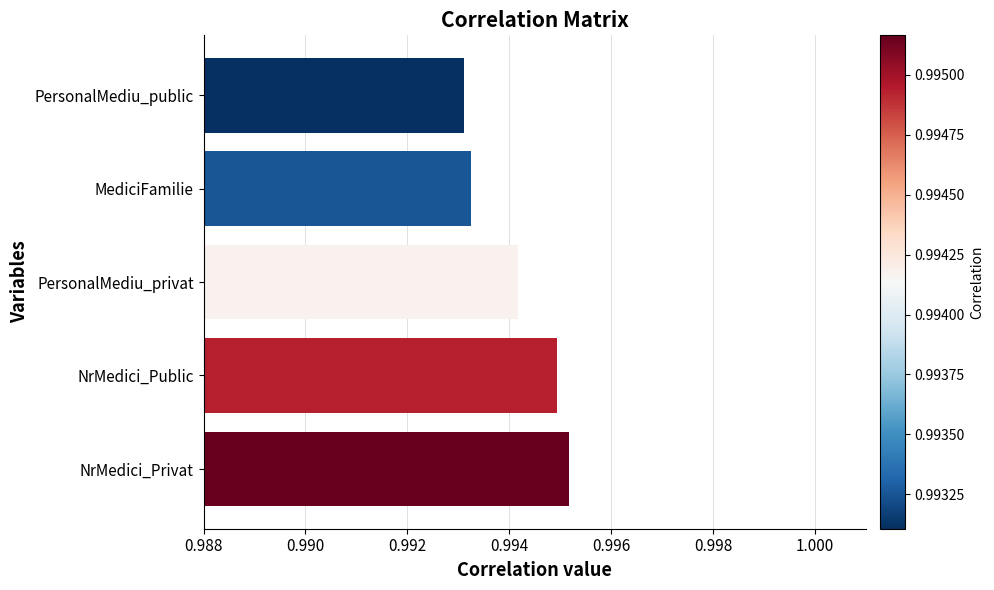

List the labels in order of value, largest first.

NrMedici_Privat, NrMedici_Public, PersonalMediu_privat, MediciFamilie, PersonalMediu_public